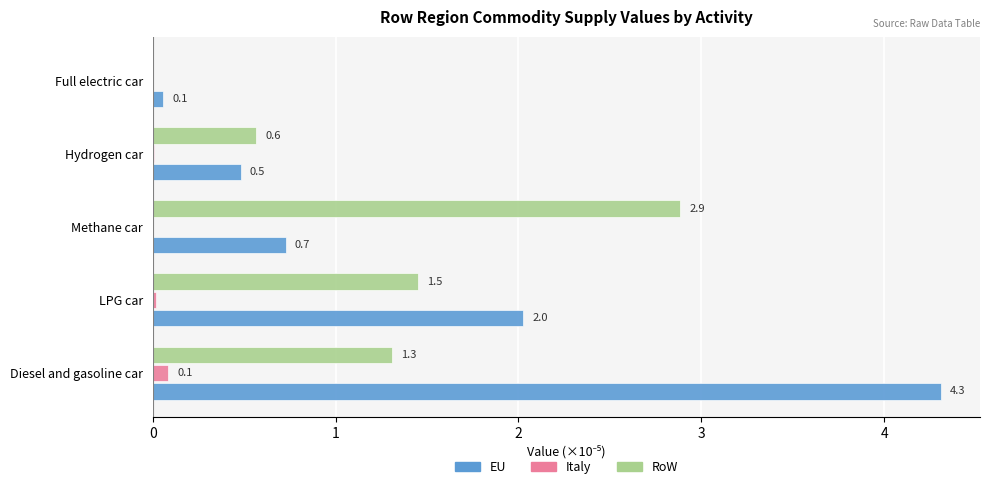

Is it true that RoW equals 1.7 at Methane car?

False